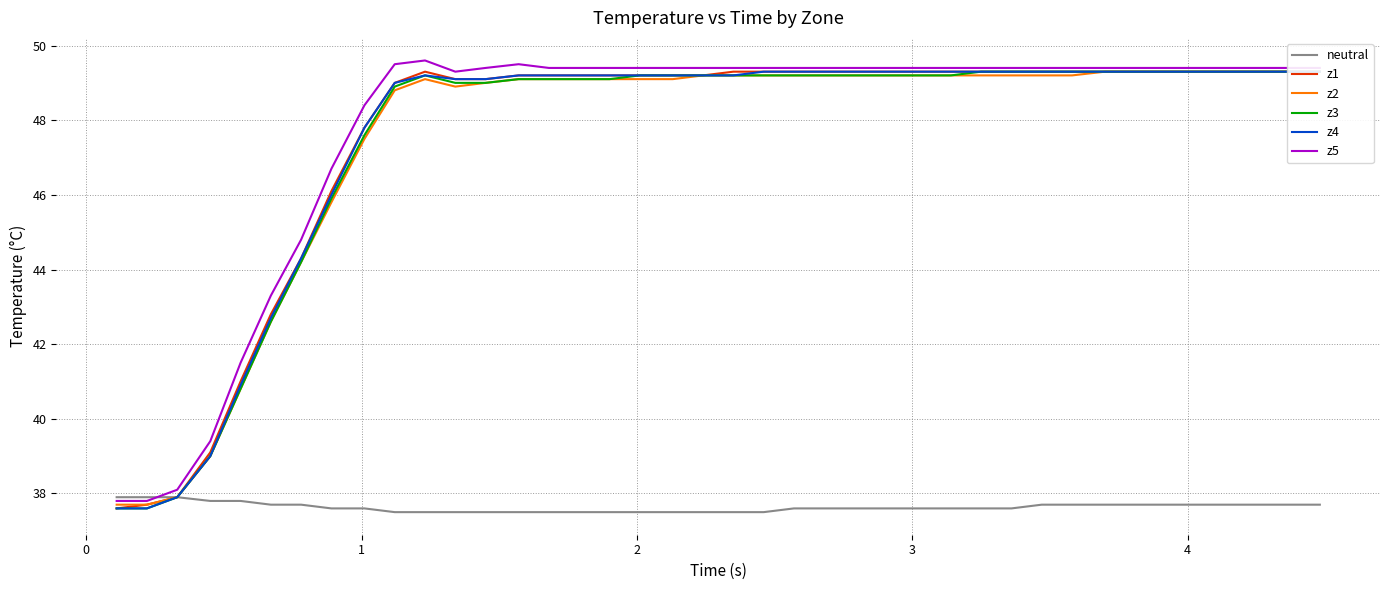

What is the greatest value displayed?

49.6